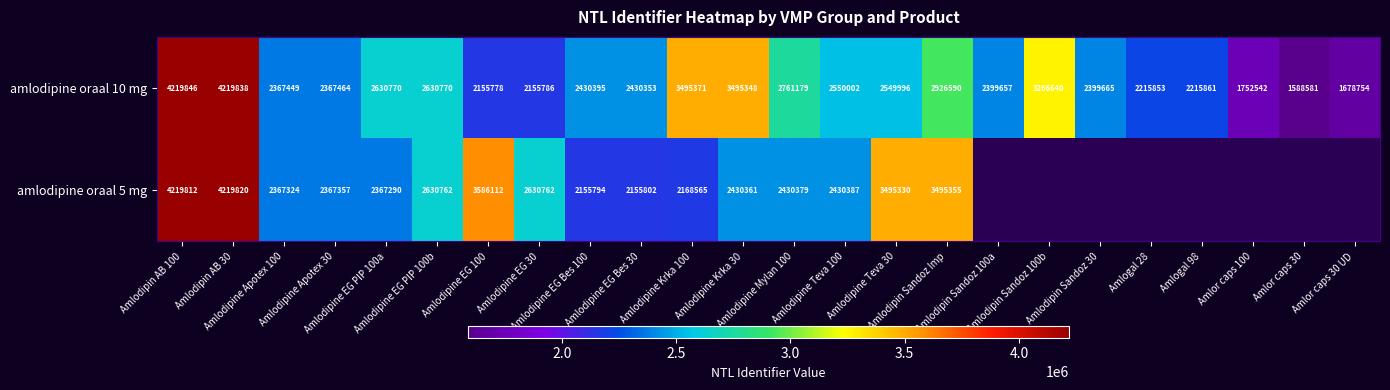

What is the difference between the maximum and minimum values in the amlodipine oraal 10 mg series?

2631265